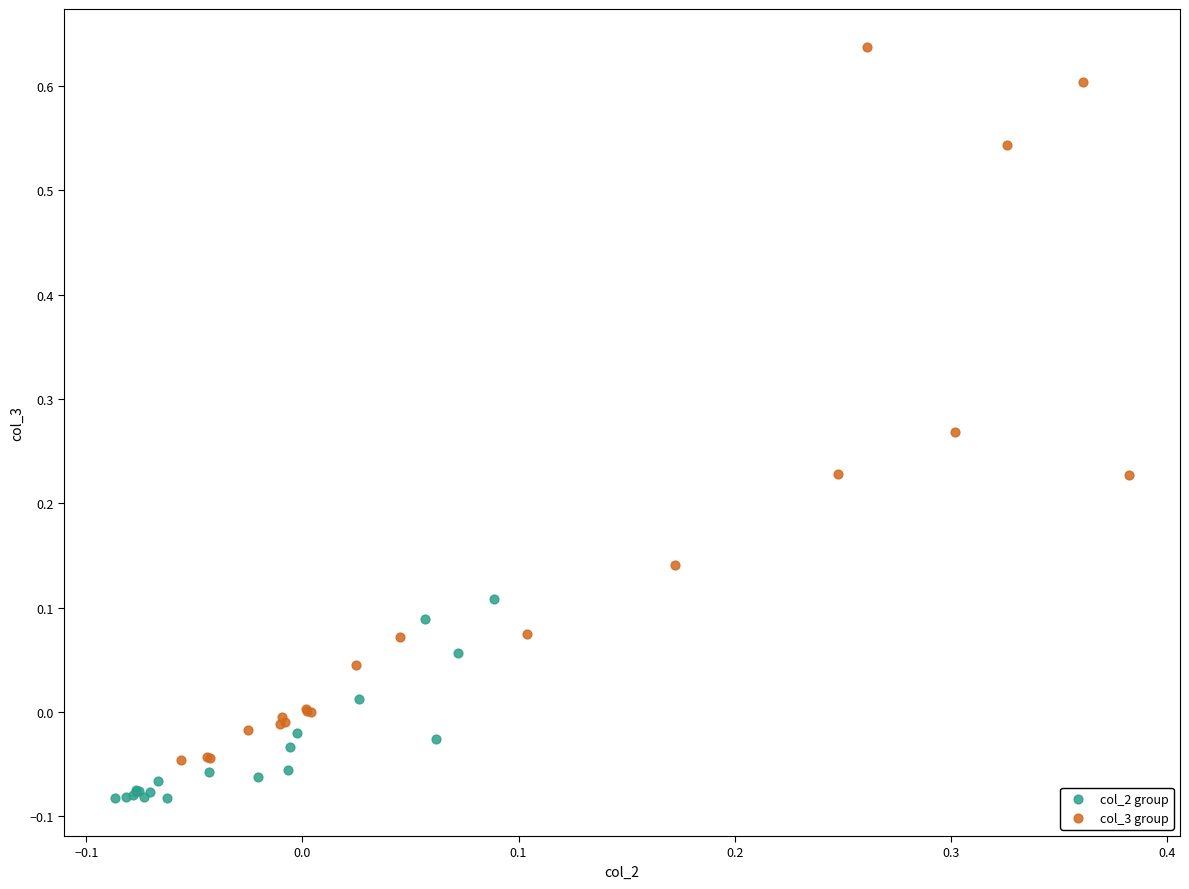

Which series reaches the minimum Y coordinate?

col_2 group